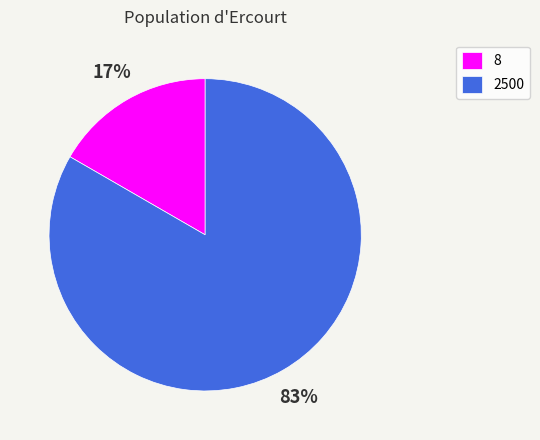

Does 8 account for over 50% of the chart?

No